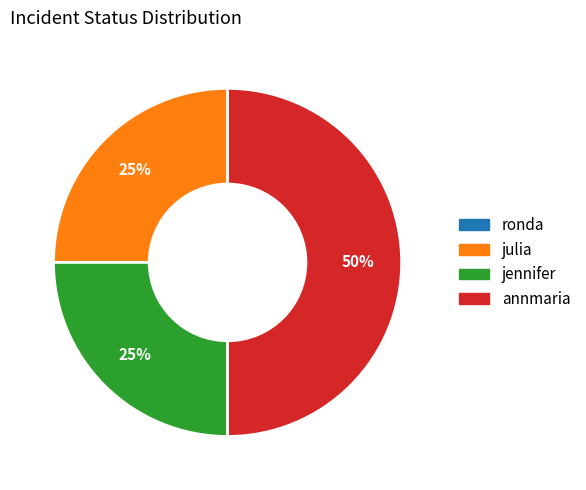

What is the largest slice in the pie chart?

annmaria